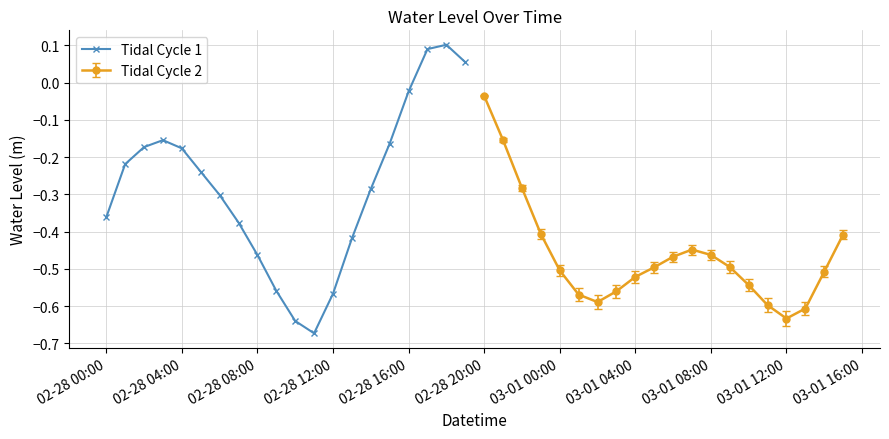

In Tidal Cycle 1, how many points are higher than both neighbors (excluding endpoints)?

2